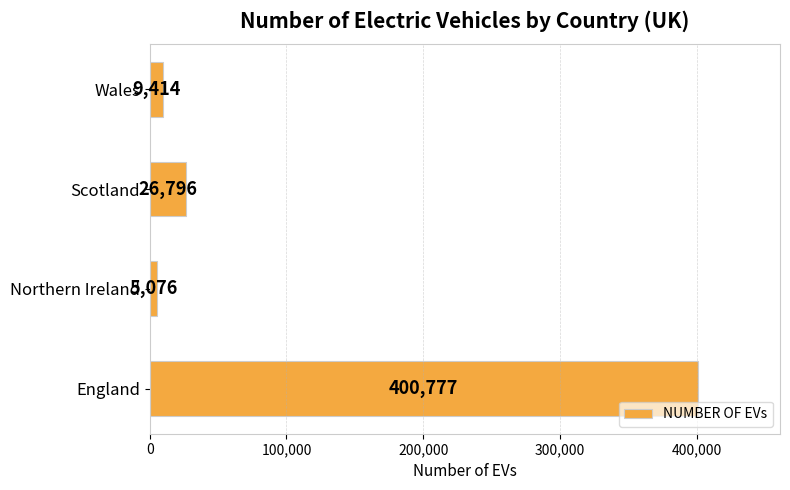

What is the difference between the maximum and minimum values?

395701